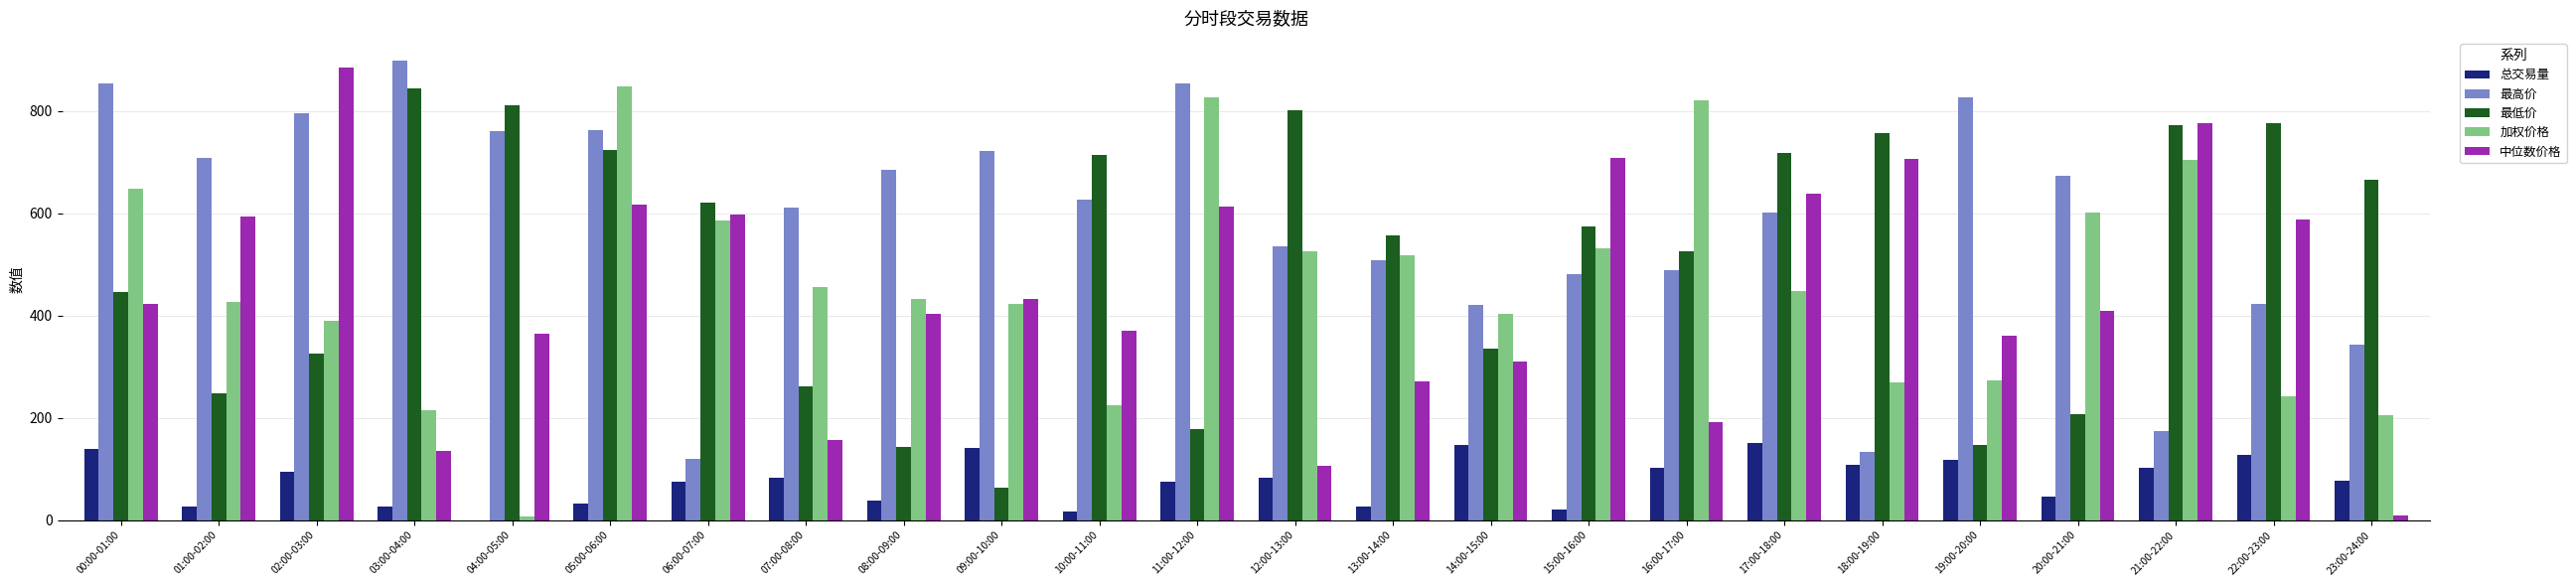

Which category has the highest value in the 加权价格 series?

05:00-06:00